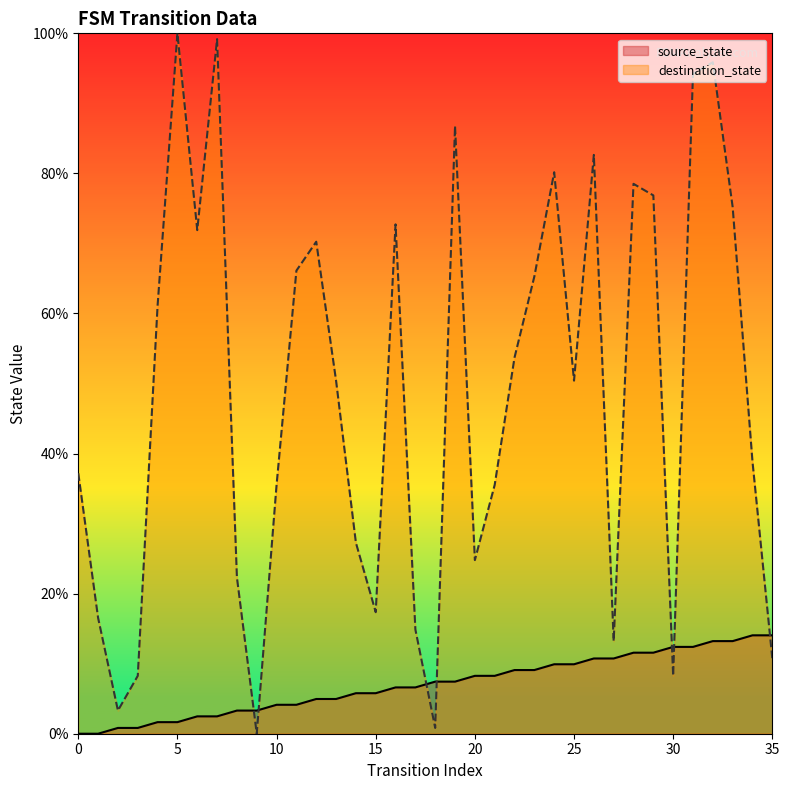

True or false: destination_state has more than 1 points higher than both neighbors.

True